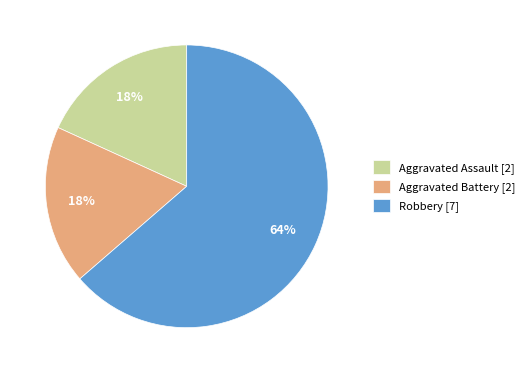

The Aggravated Battery slice represents 18% of the pie. True or false?

True